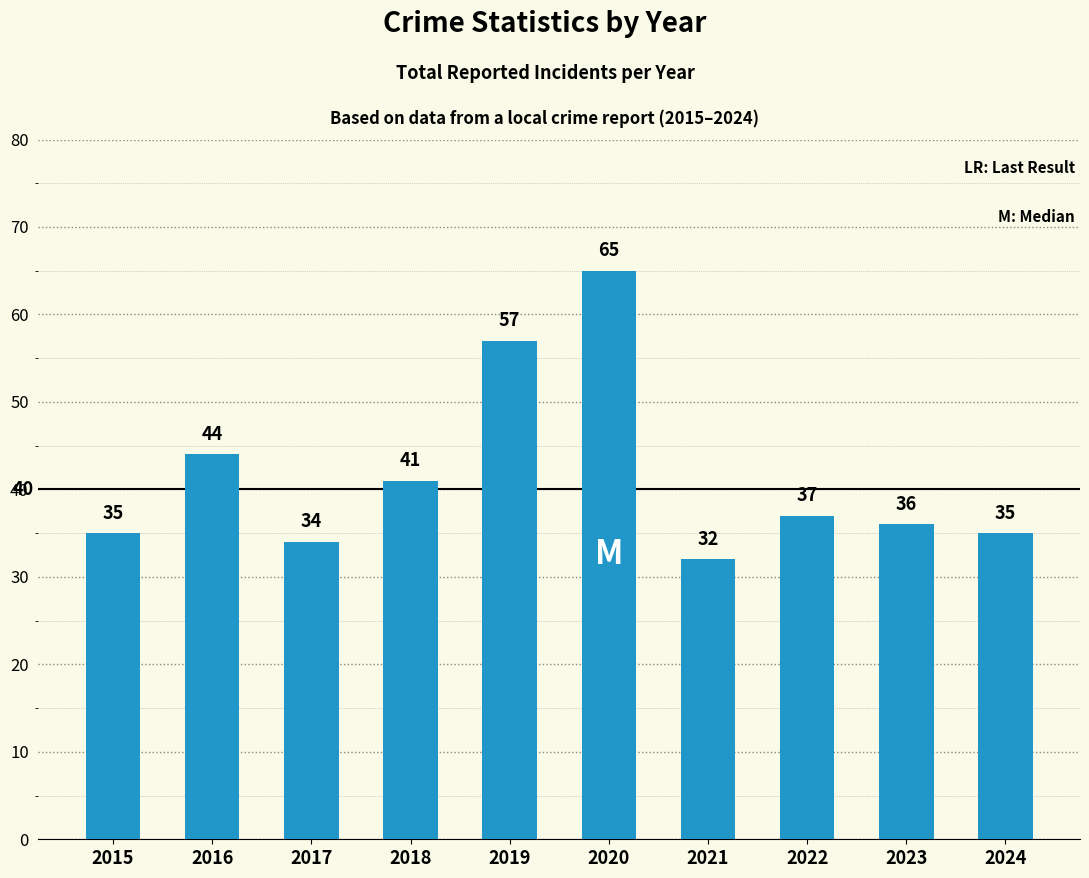

Reading left to right, what are all the values shown in this chart?

35	44	34	41	57	65	32	37	36	35